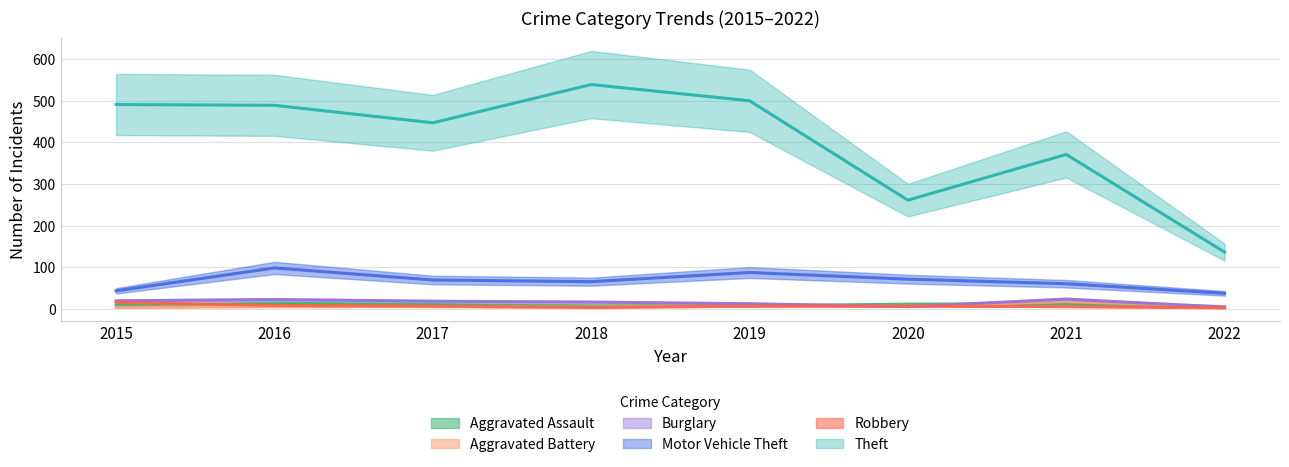

At 2018, list the series in order from largest to smallest.

Theft, Motor Vehicle Theft, Burglary, Aggravated Assault, Aggravated Battery, Robbery